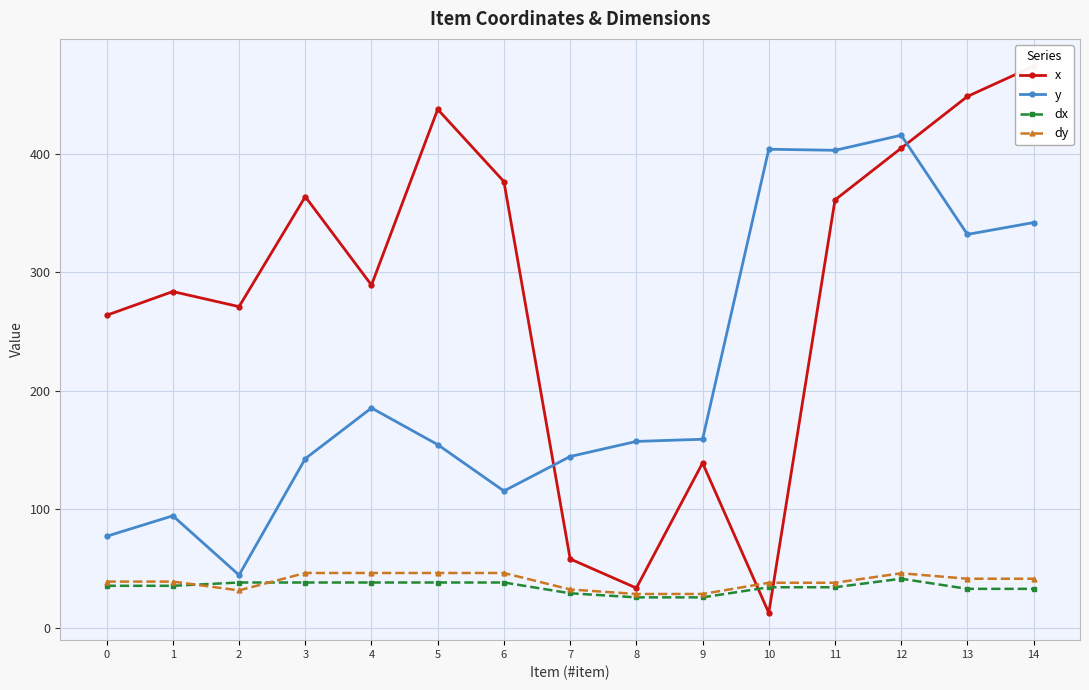

At 0, list the series in order from largest to smallest.

x, y, dy, dx